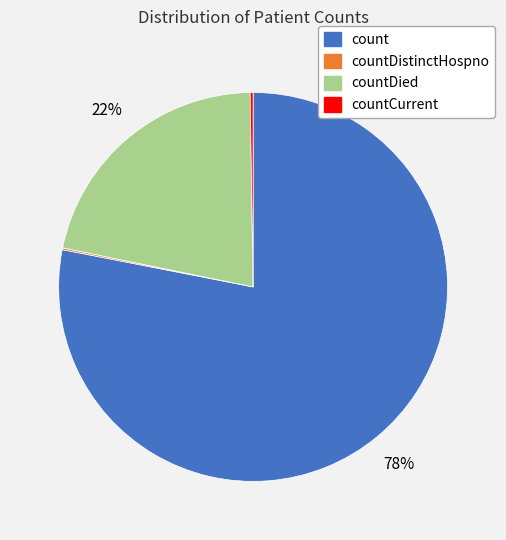

To the nearest percent, what is the difference between the largest and smallest slice percentages?

78%